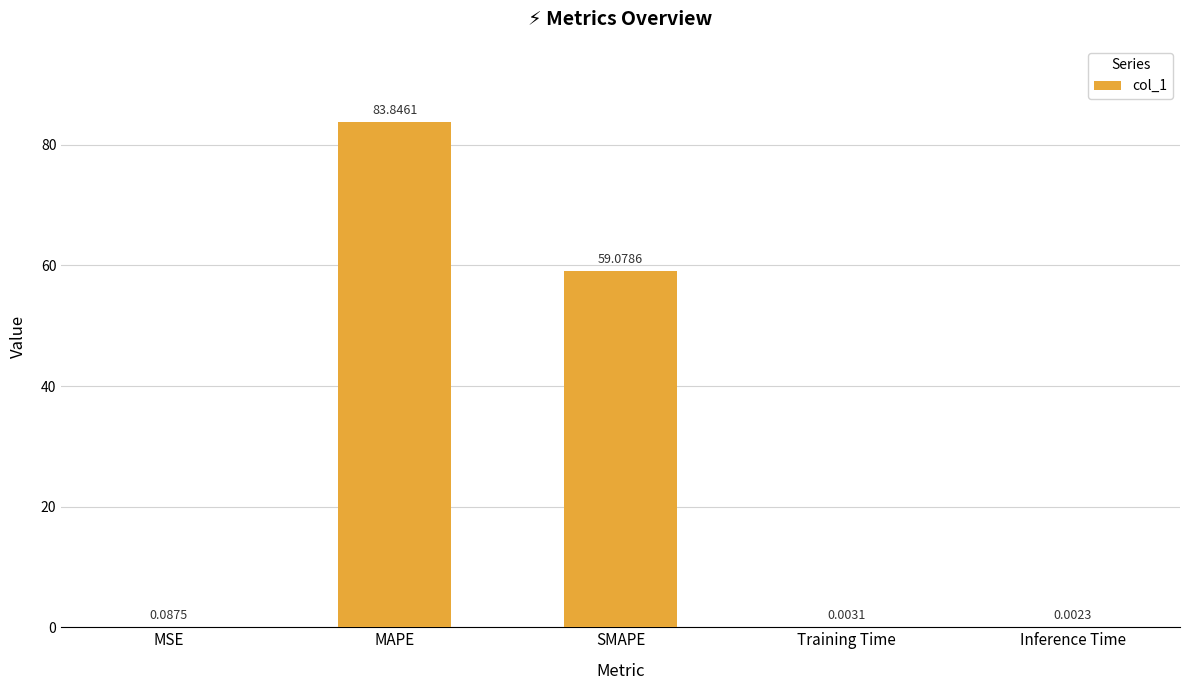

What is the change in value from SMAPE to Inference Time?

-59.1